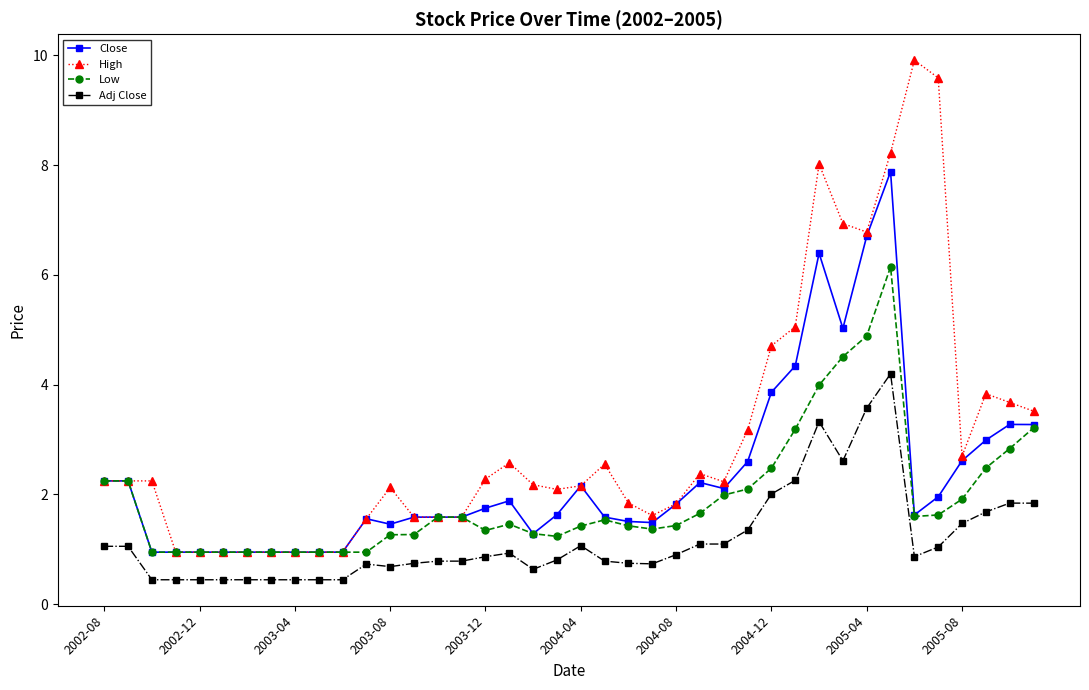

What is the highest value of the Adj Close series?

4.2